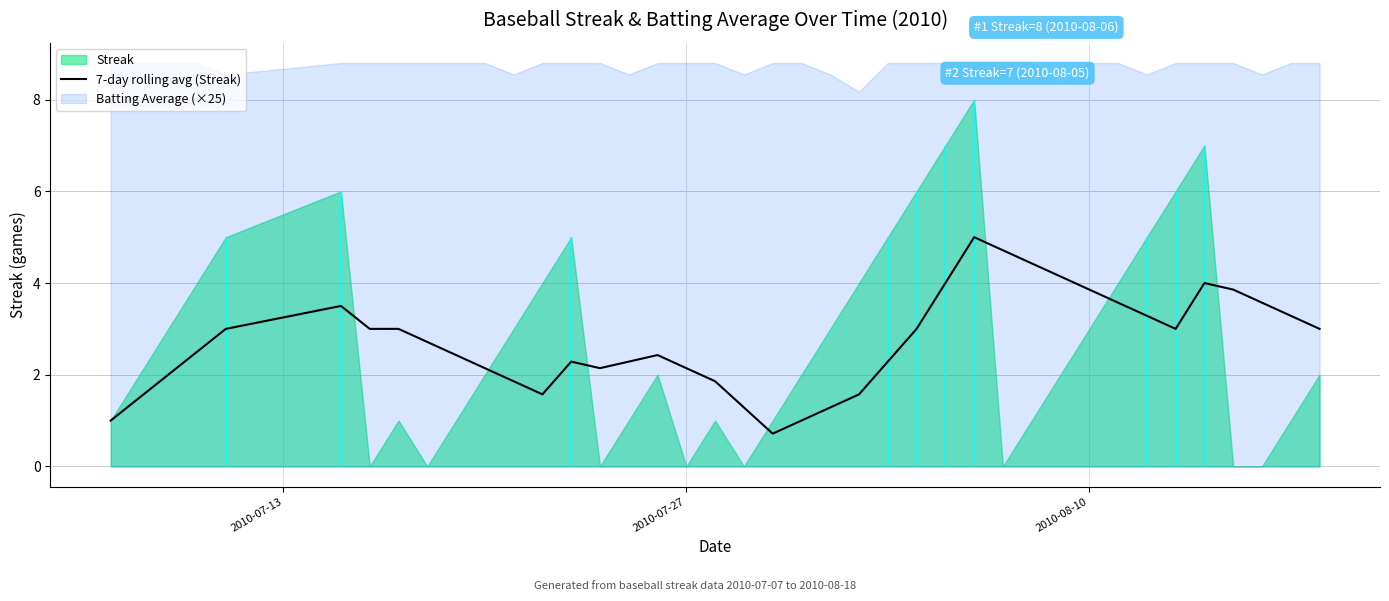

How many values exceed 2?

29